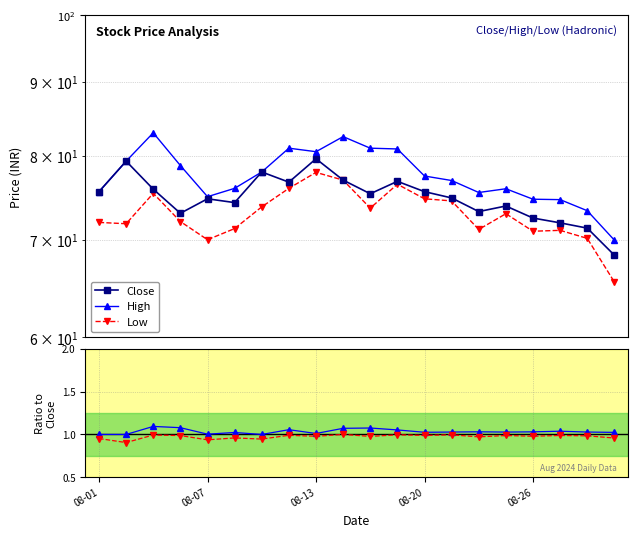

Which series has the largest total across all categories?

High